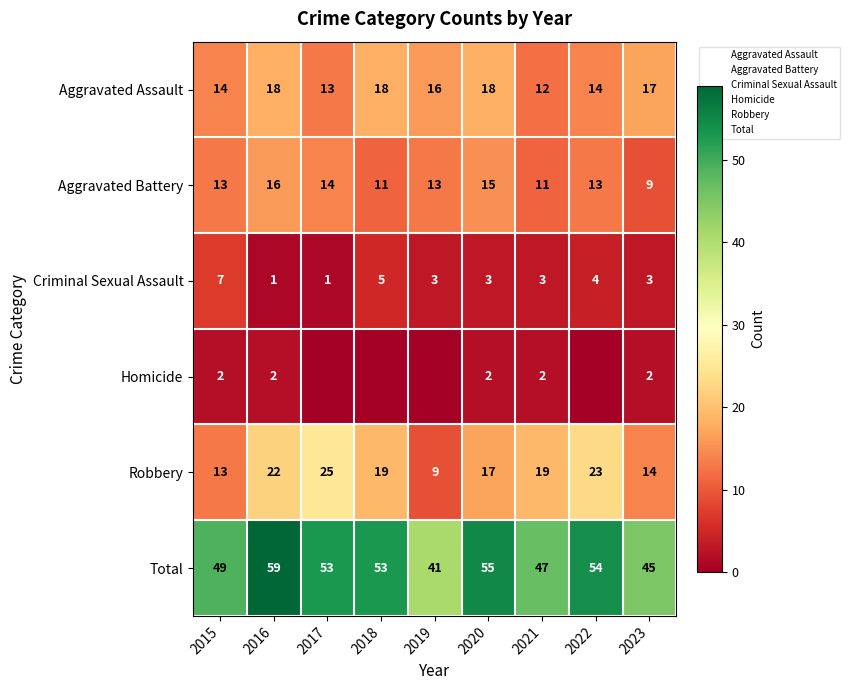

Is it true that Robbery equals 5 at 2019?

False